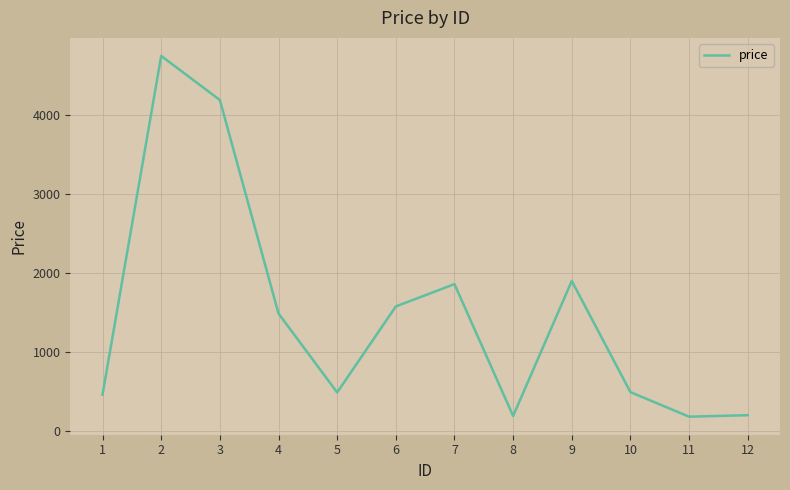

Approximately how many times larger is the value at 4 compared to 10?

3.0